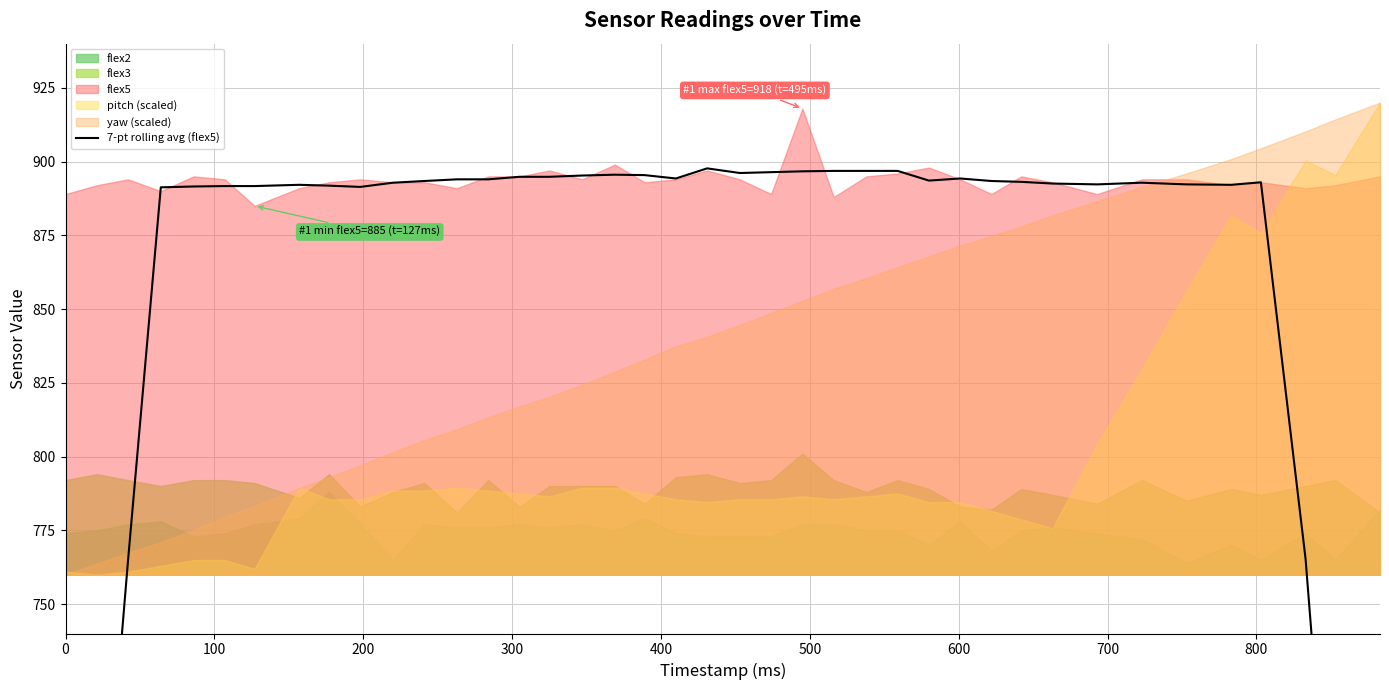

How many points are lower than both their immediate neighbors (excluding endpoints)?

8